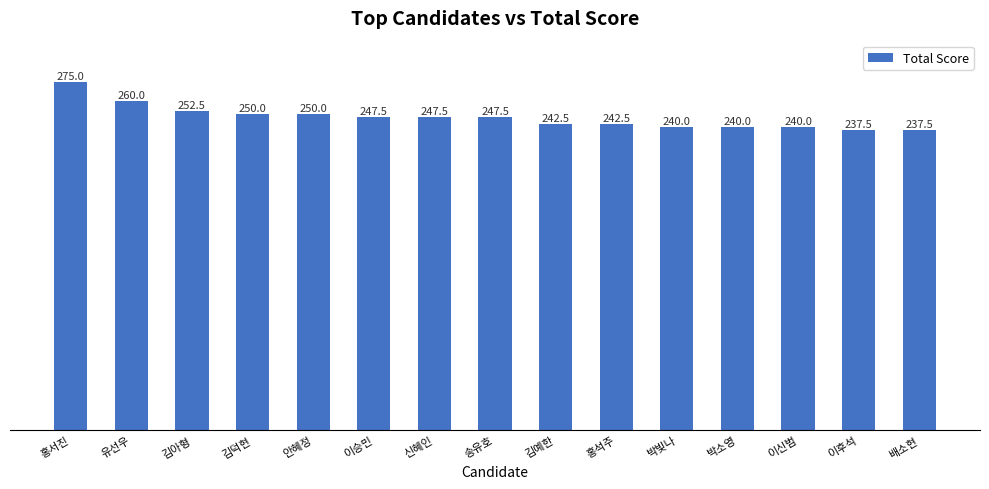

What is the difference between the values at 이후석 and 유선우?

22.5